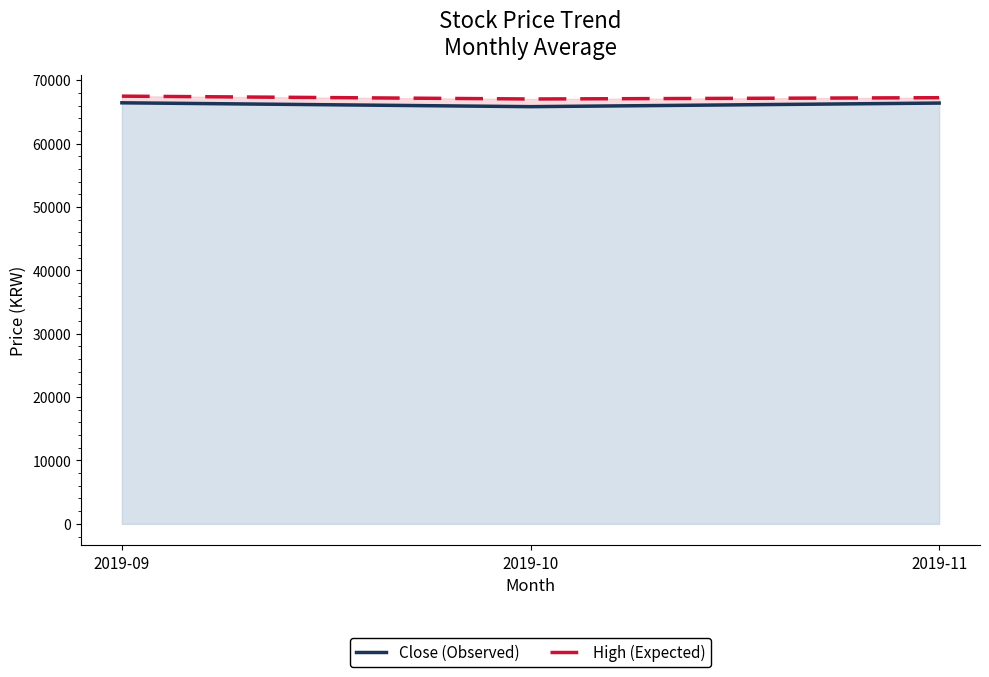

Reading left to right, extract all data points from this chart.

Close (Observed): 2019-09=66433	2019-10=65826	2019-11=66392
High (Expected): 2019-09=67483	2019-10=67036	2019-11=67238